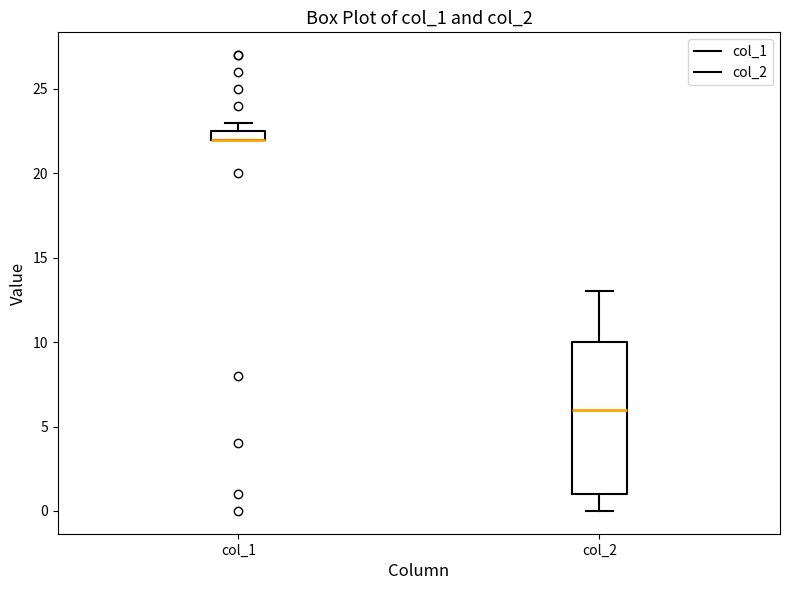

Which box is the tallest, from its lower edge to its upper edge?

col_2